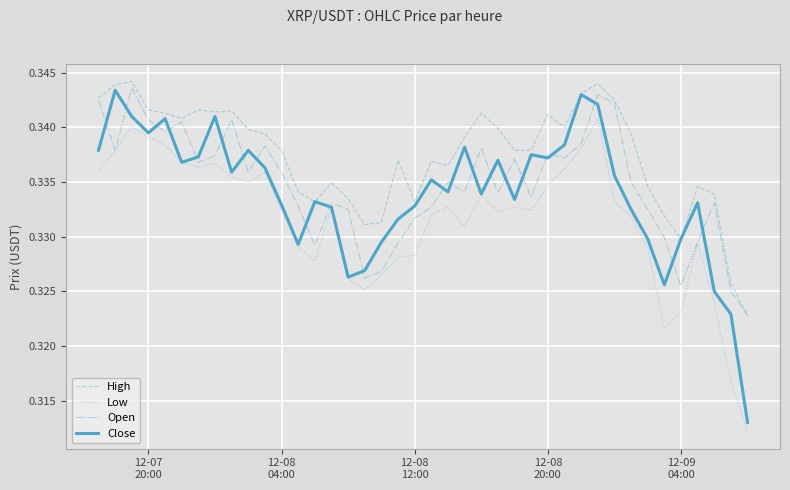

Which series has the largest range (max minus min)?

Close